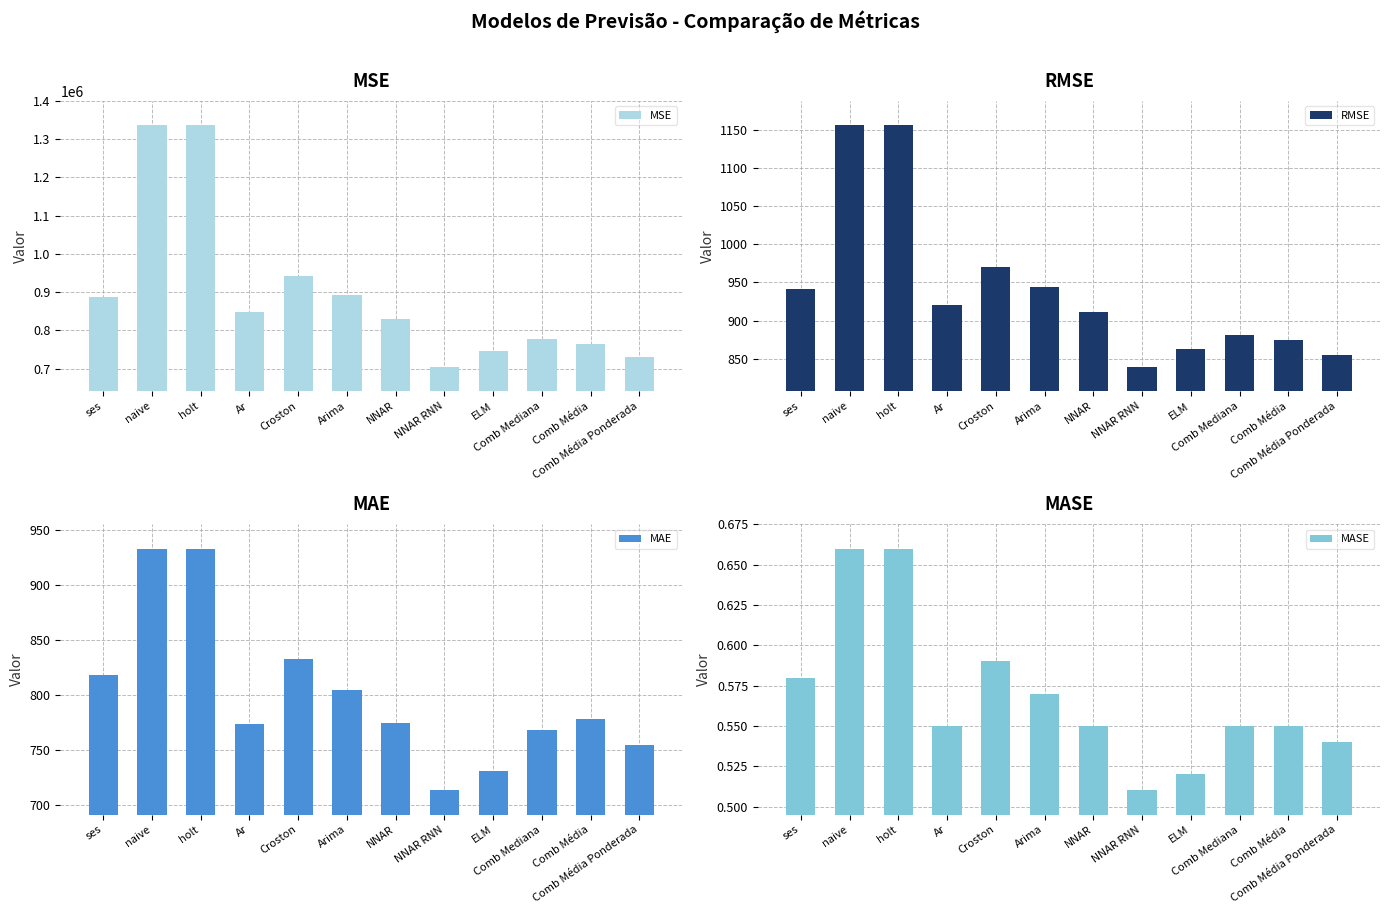

What is the difference between the second highest and minimum values in the MASE series?

0.2